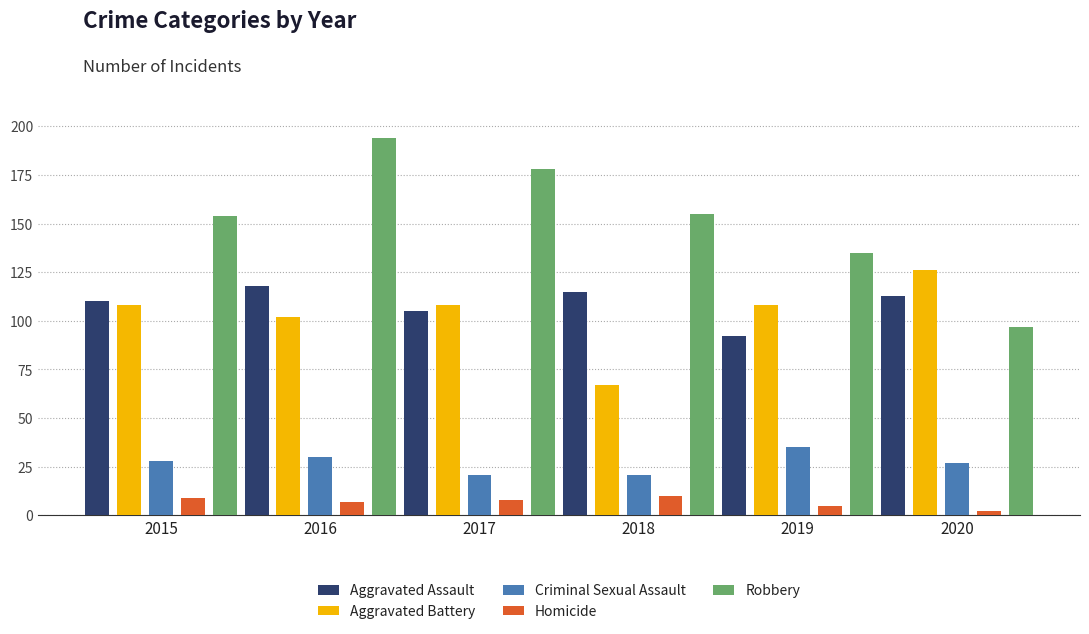

The Aggravated Assault series shows 30 at 2019. True or false?

False